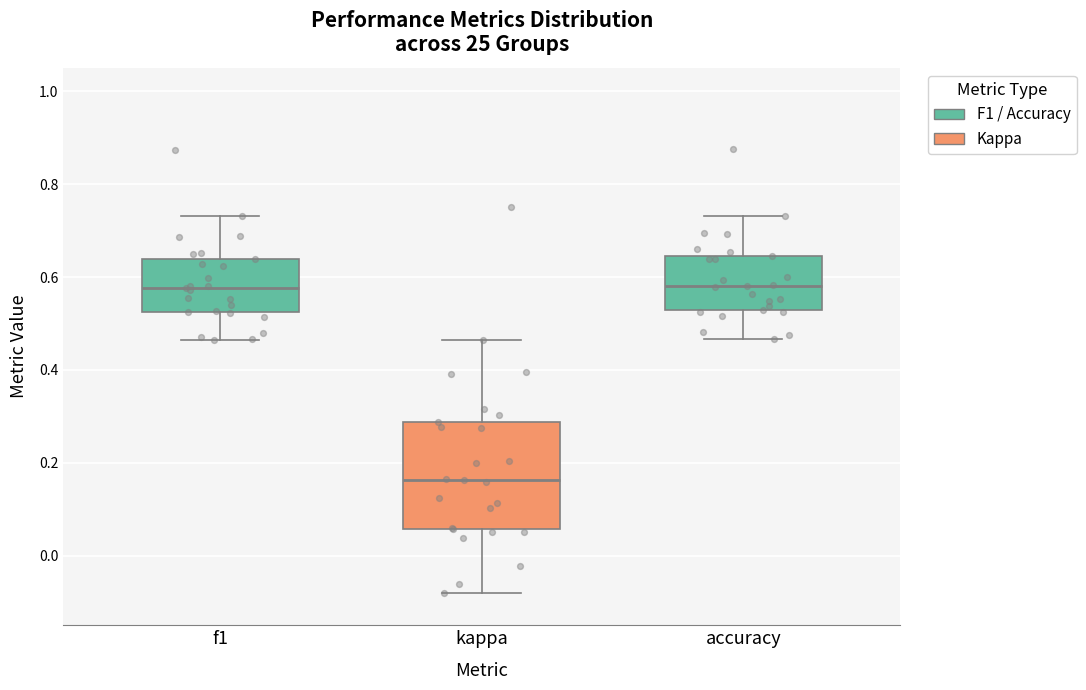

Reading left to right, transcribe this box plot: for each box, give where its median line is, the range the box spans, and where its two whiskers end, as read against the y-axis. The values are not printed on the chart, so give them approximately, as read against the axis.

f1: median 0.58, box 0.52 to 0.64, whiskers 0.46 to 0.74
kappa: median 0.16, box 0.06 to 0.28, whiskers -0.08 to 0.46
accuracy: median 0.58, box 0.52 to 0.64, whiskers 0.46 to 0.74